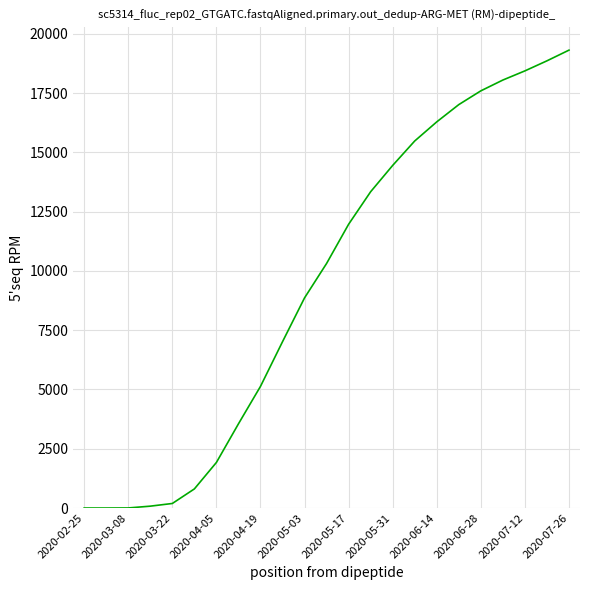

What is the maximum value shown in the chart?

19311